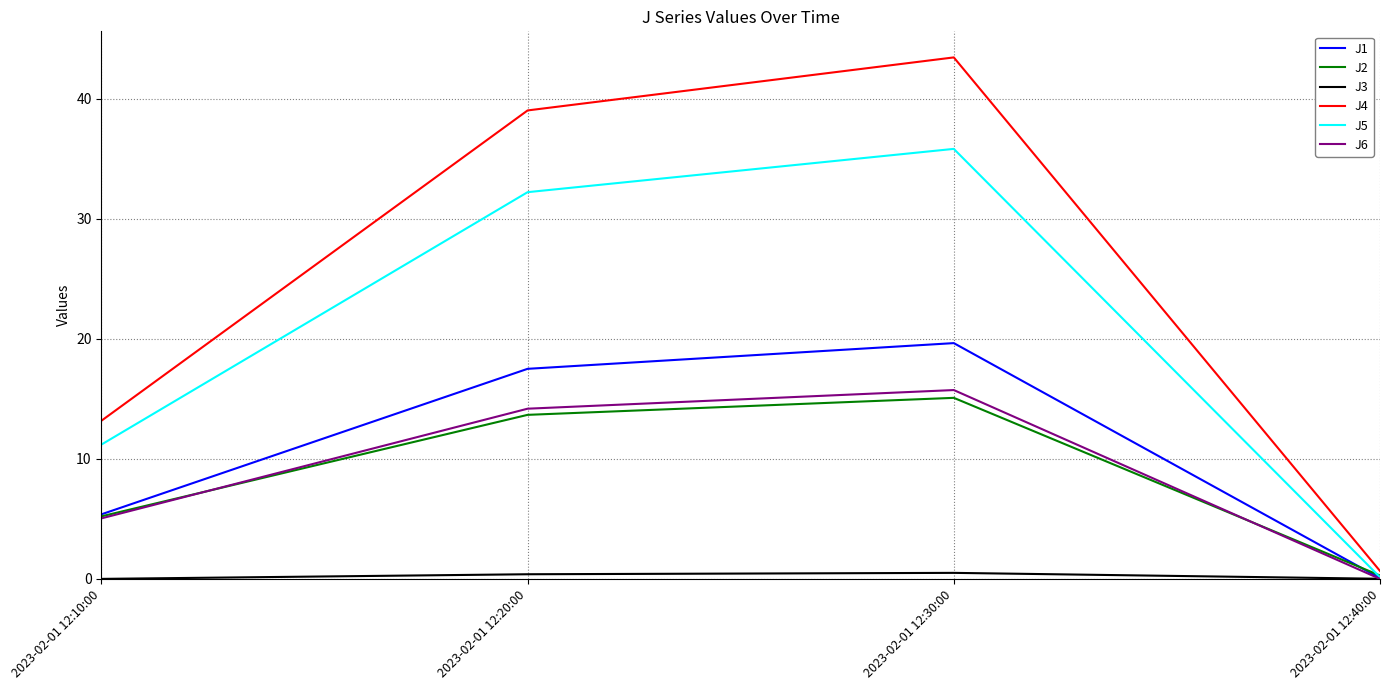

What is the difference between the J4 values at 2023-02-01 12:10:00 and 2023-02-01 12:40:00?

12.5